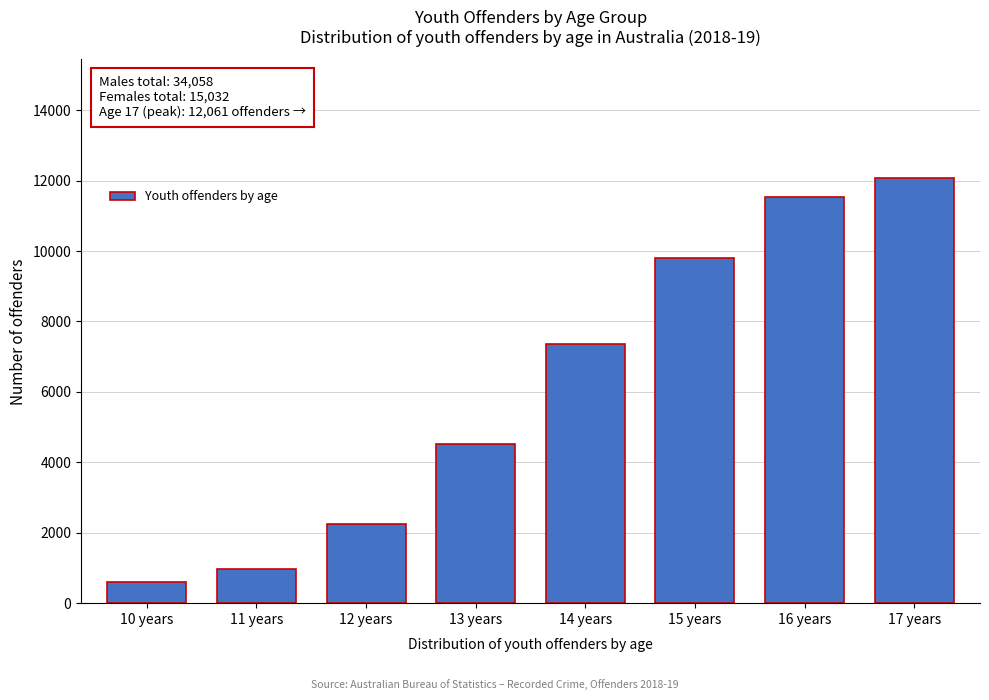

Reading right to left, list all the values displayed in this chart.

12061	11539	9802	7347	4523	2240	982	586